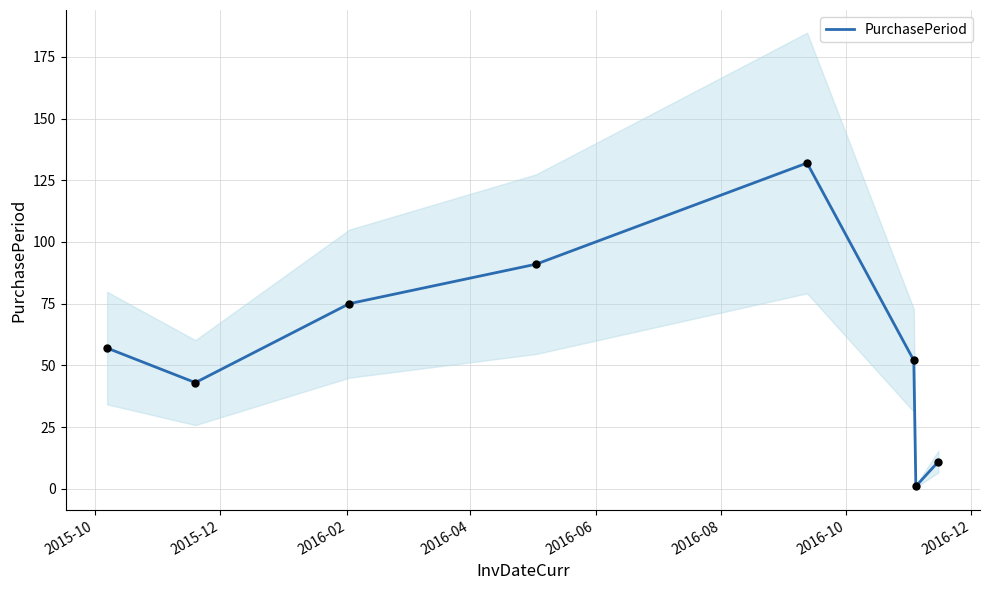

What is the maximum value for PurchasePeriod?

132